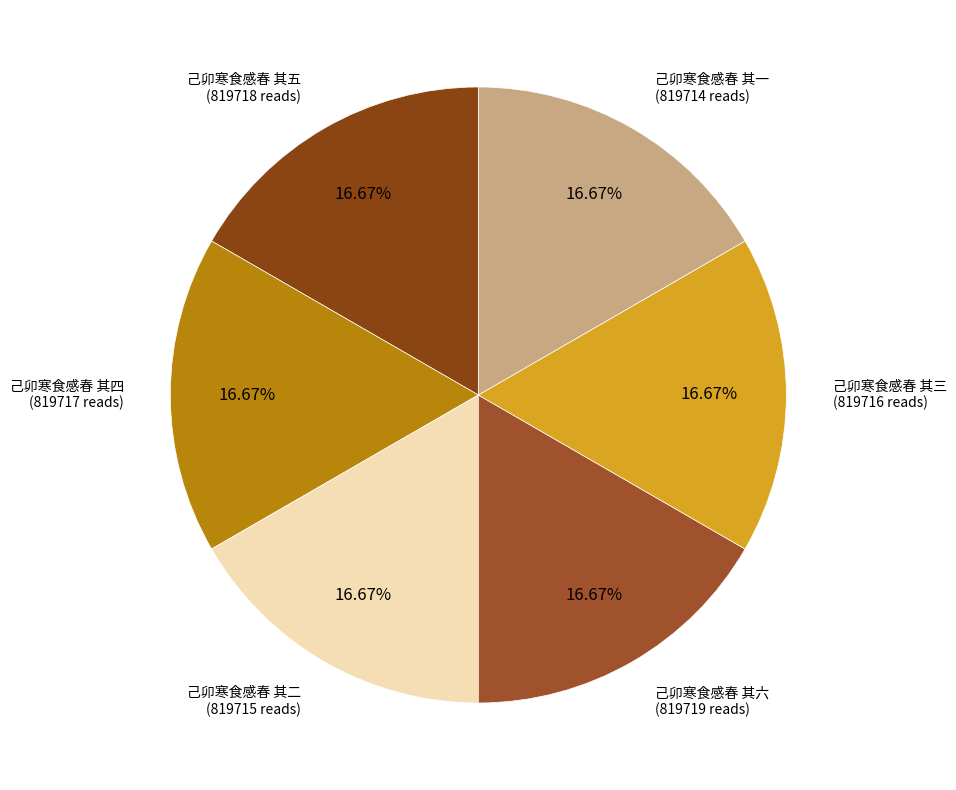

To the nearest percent, what portion does 己卯寒食感春 其六 represent?

17%